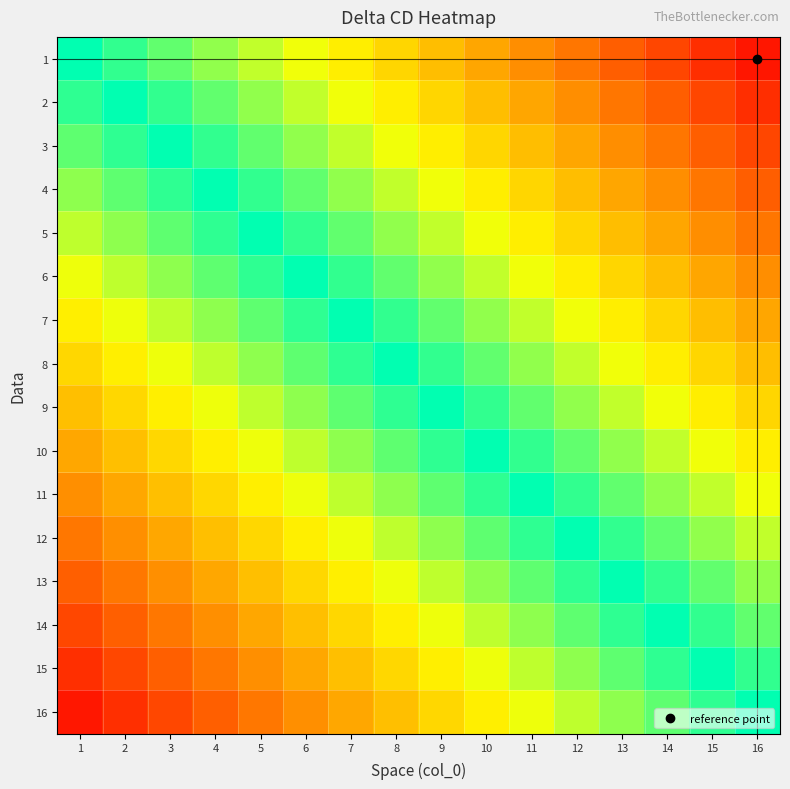

Reading right to left, list all the values displayed in this chart.

1: 16=0.9	15=0.9	14=0.8	13=0.8	12=0.7	11=0.6	10=0.6	9=0.5	8=0.4	7=0.4	6=0.3	5=0.2	4=0.2	3=0.1	2=0.1	1=0.0
2: 16=0.9	15=0.8	14=0.8	13=0.7	12=0.6	11=0.6	10=0.5	9=0.4	8=0.4	7=0.3	6=0.2	5=0.2	4=0.1	3=0.1	2=0.0	1=-0.1
3: 16=0.8	15=0.8	14=0.7	13=0.6	12=0.6	11=0.5	10=0.4	9=0.4	8=0.3	7=0.2	6=0.2	5=0.1	4=0.1	3=0.0	2=-0.1	1=-0.1
4: 16=0.8	15=0.7	14=0.6	13=0.6	12=0.5	11=0.4	10=0.4	9=0.3	8=0.2	7=0.2	6=0.1	5=0.1	4=0.0	3=-0.1	2=-0.1	1=-0.2
5: 16=0.7	15=0.6	14=0.6	13=0.5	12=0.4	11=0.4	10=0.3	9=0.2	8=0.2	7=0.1	6=0.1	5=0.0	4=-0.1	3=-0.1	2=-0.2	1=-0.2
6: 16=0.6	15=0.6	14=0.5	13=0.4	12=0.4	11=0.3	10=0.2	9=0.2	8=0.1	7=0.1	6=0.0	5=-0.1	4=-0.1	3=-0.2	2=-0.2	1=-0.3
7: 16=0.6	15=0.5	14=0.4	13=0.4	12=0.3	11=0.2	10=0.2	9=0.1	8=0.1	7=0.0	6=-0.1	5=-0.1	4=-0.2	3=-0.2	2=-0.3	1=-0.4
8: 16=0.5	15=0.4	14=0.4	13=0.3	12=0.2	11=0.2	10=0.1	9=0.1	8=0.0	7=-0.1	6=-0.1	5=-0.2	4=-0.2	3=-0.3	2=-0.4	1=-0.4
9: 16=0.4	15=0.4	14=0.3	13=0.2	12=0.2	11=0.1	10=0.1	9=0.0	8=-0.1	7=-0.1	6=-0.2	5=-0.2	4=-0.3	3=-0.4	2=-0.4	1=-0.5
10: 16=0.4	15=0.3	14=0.2	13=0.2	12=0.1	11=0.1	10=0.0	9=-0.1	8=-0.1	7=-0.2	6=-0.2	5=-0.3	4=-0.4	3=-0.4	2=-0.5	1=-0.6
11: 16=0.3	15=0.2	14=0.2	13=0.1	12=0.1	11=0.0	10=-0.1	9=-0.1	8=-0.2	7=-0.2	6=-0.3	5=-0.4	4=-0.4	3=-0.5	2=-0.6	1=-0.6
12: 16=0.2	15=0.2	14=0.1	13=0.1	12=0.0	11=-0.1	10=-0.1	9=-0.2	8=-0.2	7=-0.3	6=-0.4	5=-0.4	4=-0.5	3=-0.6	2=-0.6	1=-0.7
13: 16=0.2	15=0.1	14=0.1	13=0.0	12=-0.1	11=-0.1	10=-0.2	9=-0.2	8=-0.3	7=-0.4	6=-0.4	5=-0.5	4=-0.6	3=-0.6	2=-0.7	1=-0.8
14: 16=0.1	15=0.1	14=0.0	13=-0.1	12=-0.1	11=-0.2	10=-0.2	9=-0.3	8=-0.4	7=-0.4	6=-0.5	5=-0.6	4=-0.6	3=-0.7	2=-0.8	1=-0.8
15: 16=0.1	15=0.0	14=-0.1	13=-0.1	12=-0.2	11=-0.2	10=-0.3	9=-0.4	8=-0.4	7=-0.5	6=-0.6	5=-0.6	4=-0.7	3=-0.8	2=-0.8	1=-0.9
16: 16=0.0	15=-0.1	14=-0.1	13=-0.2	12=-0.2	11=-0.3	10=-0.4	9=-0.4	8=-0.5	7=-0.6	6=-0.6	5=-0.7	4=-0.8	3=-0.8	2=-0.9	1=-0.9